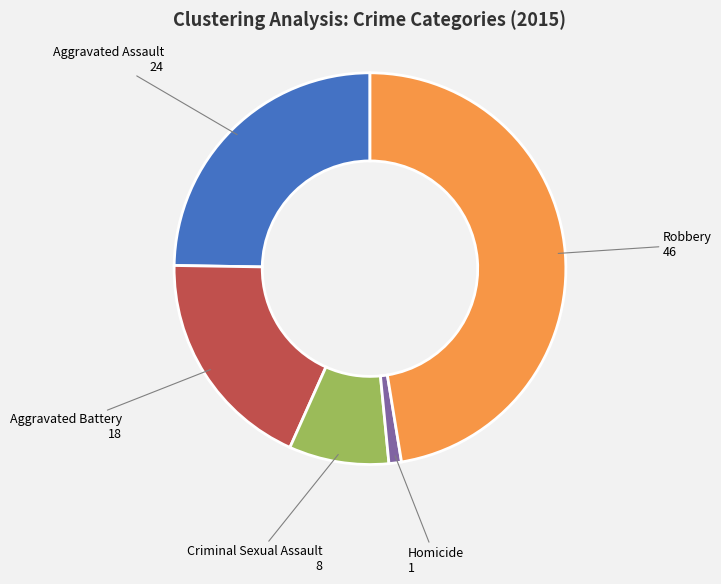

How many slices are in this pie chart?

5